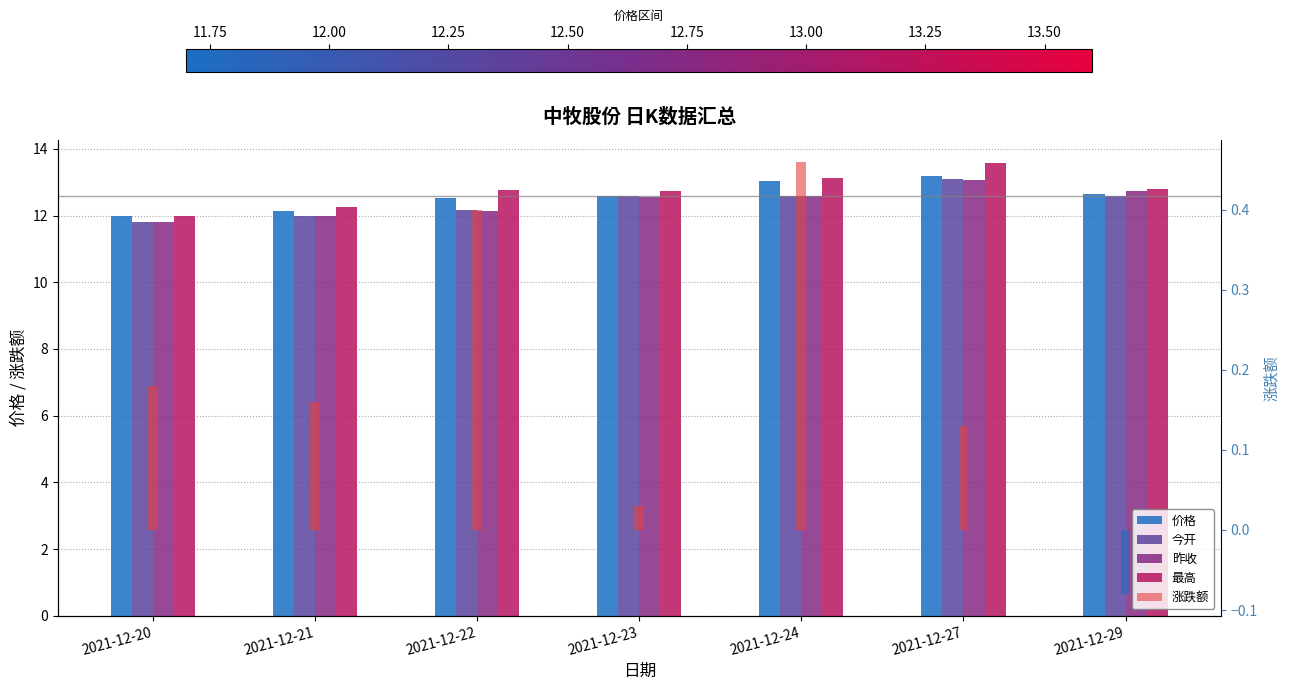

Rank the series at 2021-12-23 from lowest to highest value.

涨跌额, 昨收, 价格, 今开, 最高